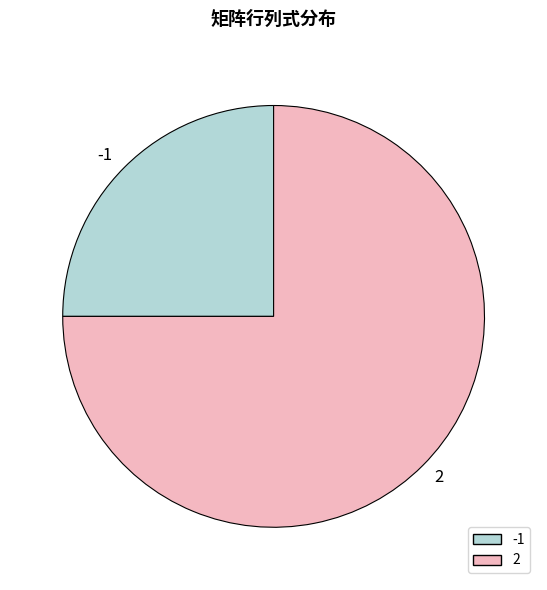

Which slice is the largest?

2